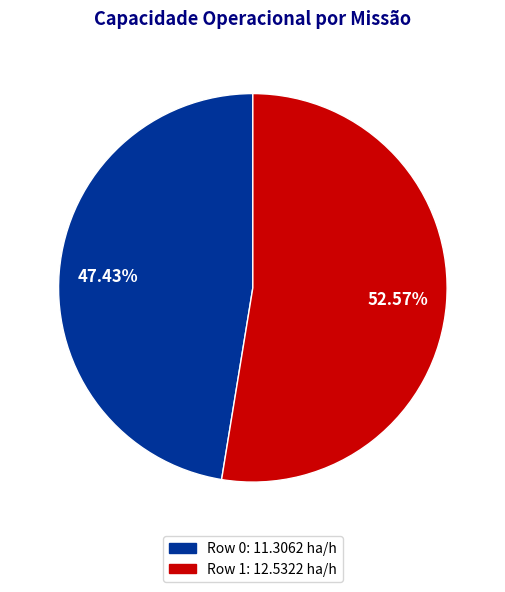

Which has a higher value, Row 1 or Row 0?

Row 1